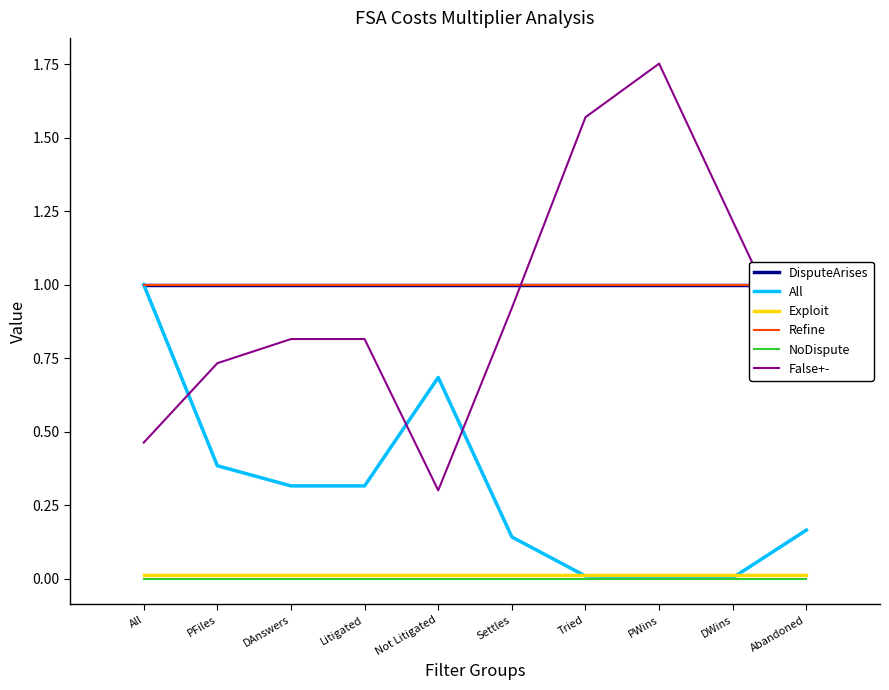

At which category does False+- reach its first local valley?

Not Litigated